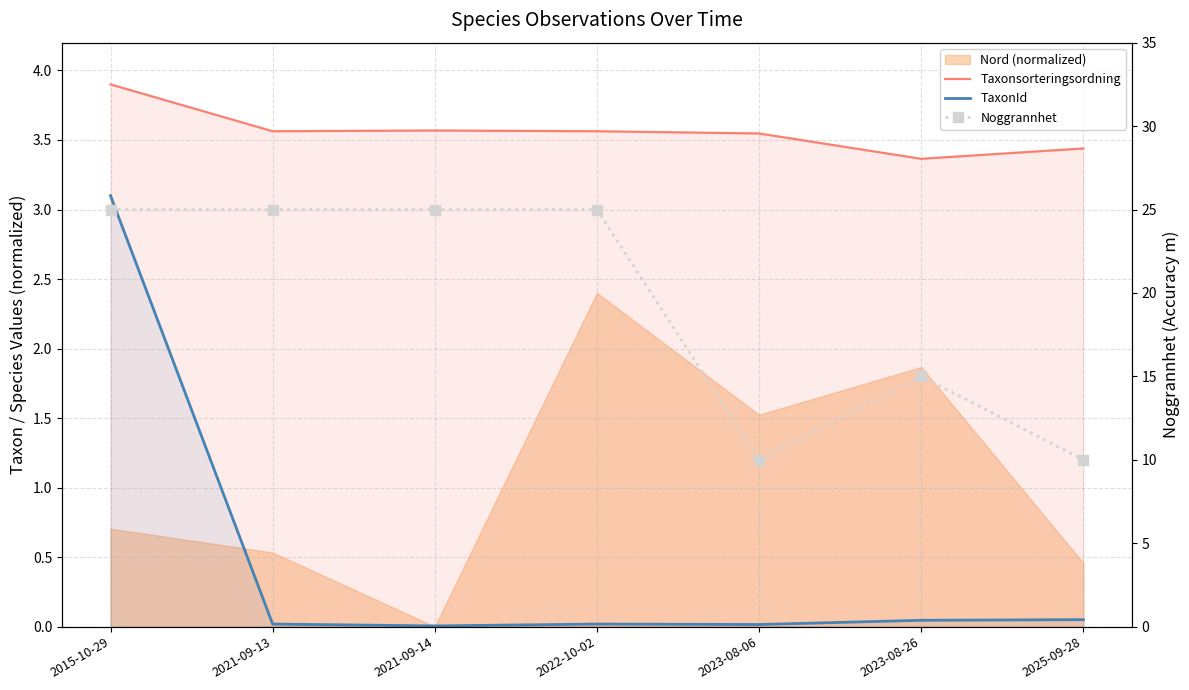

At which label does TaxonId reach its minimum?

2021-09-14